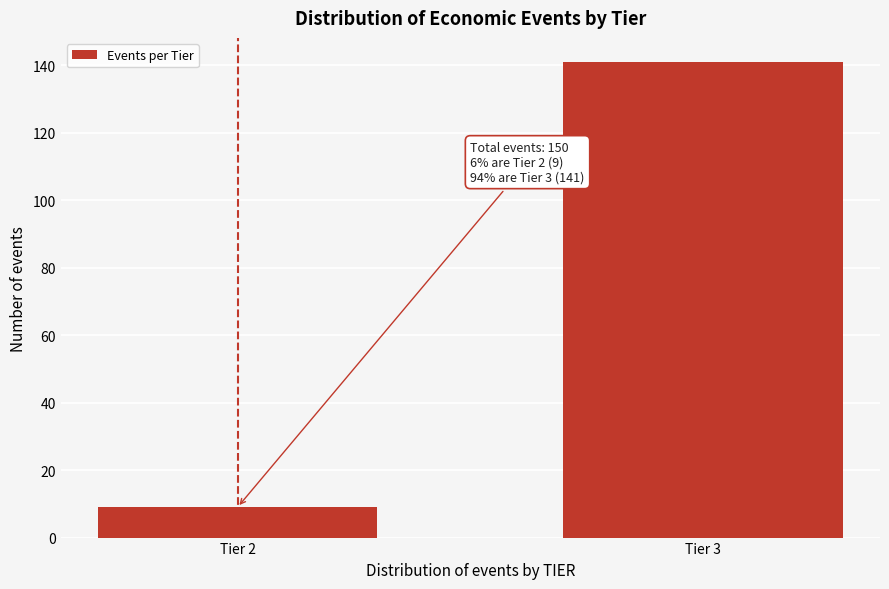

Reading left to right, what are all the values shown in this chart?

9	141